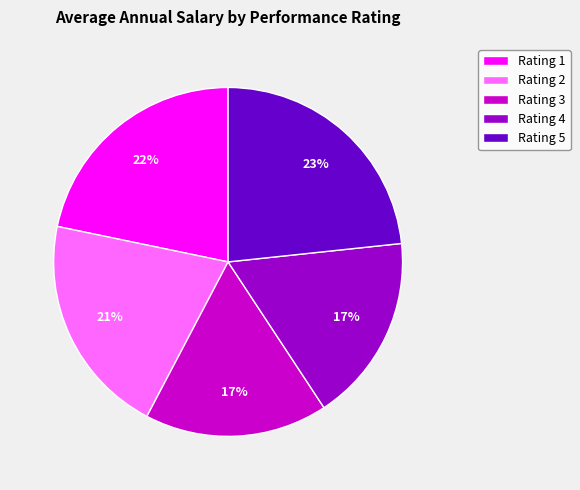

Which category has the biggest portion of the pie?

Rating 5